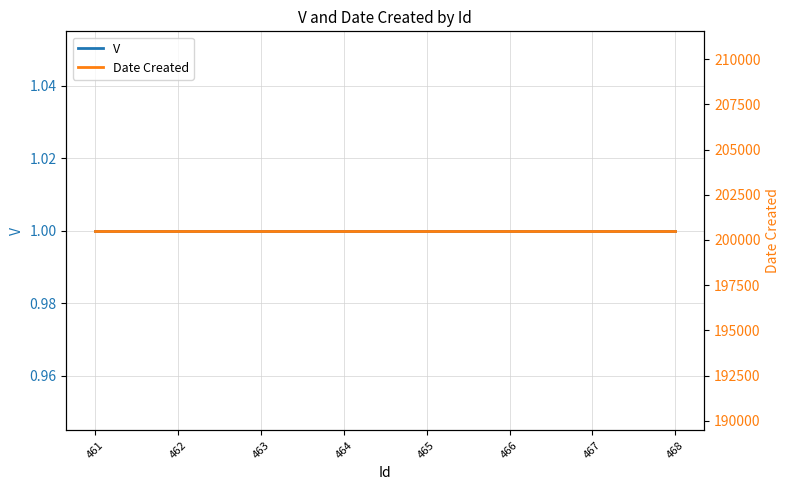

True or false: V and Date Created intersect in this chart.

False